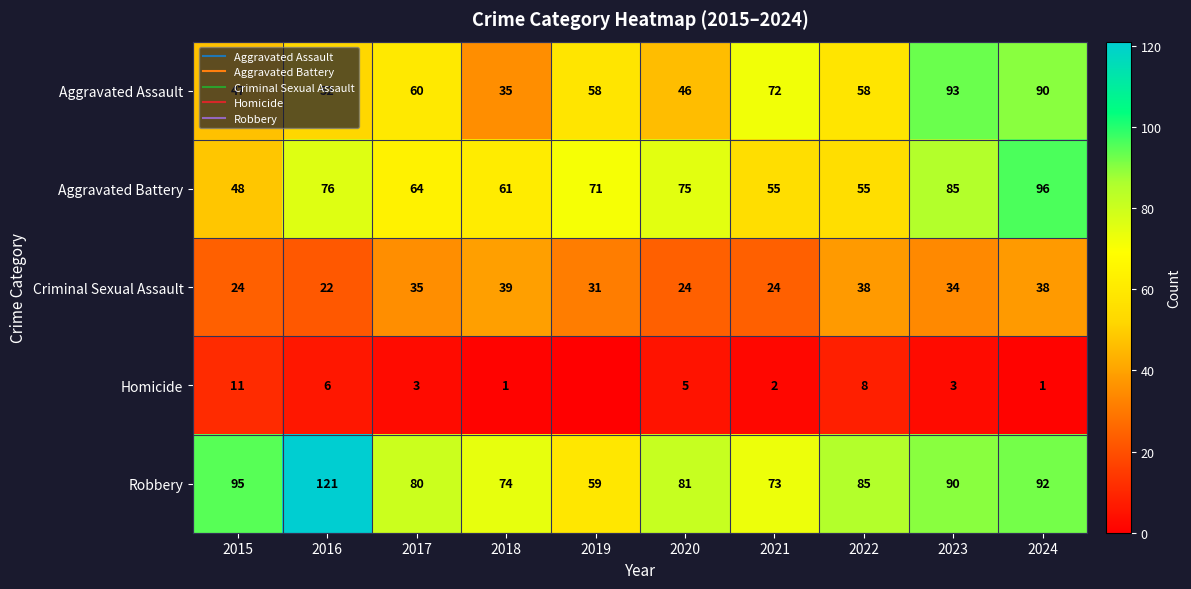

What is the total value across all series at 2018?

210